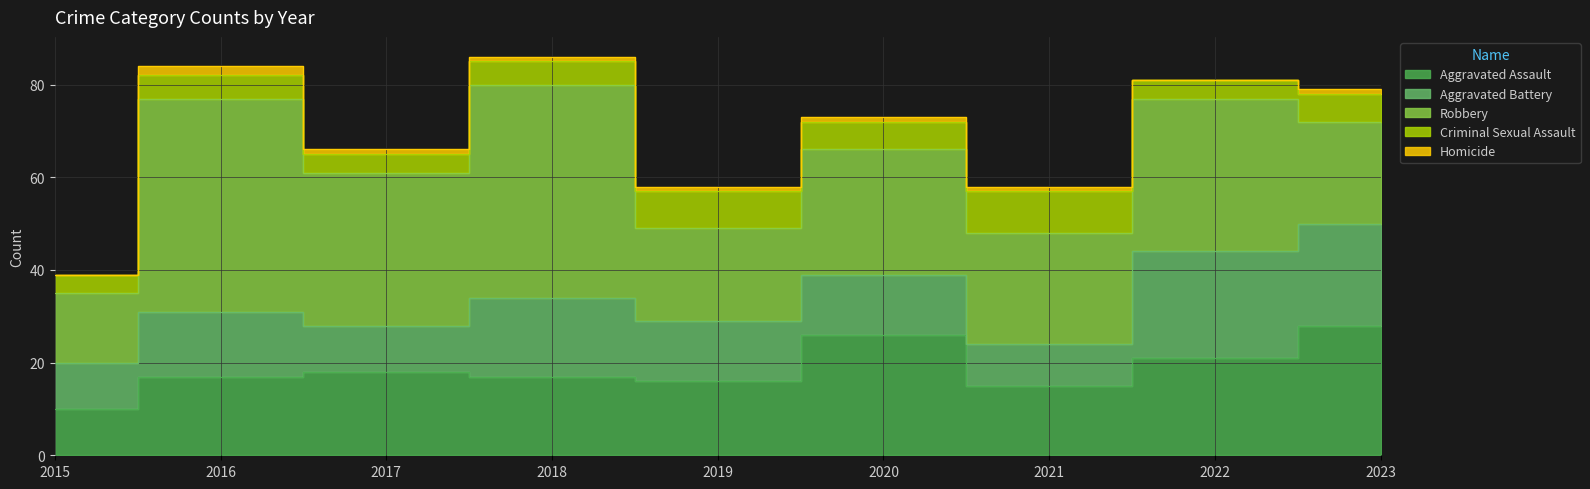

True or false: Homicide and Criminal Sexual Assault cross at least once.

False